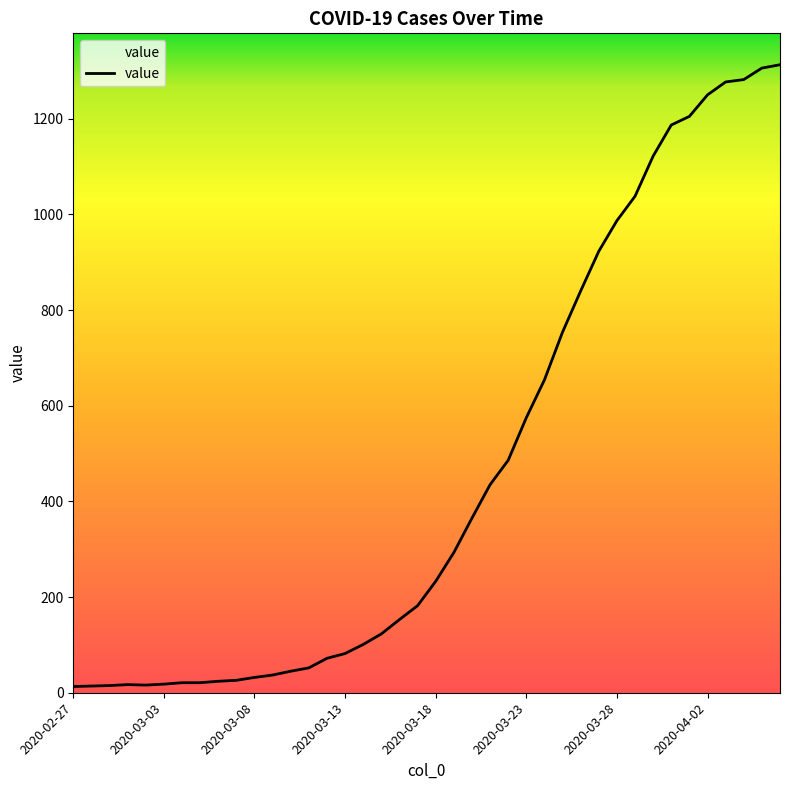

What is the greatest value displayed?

1313